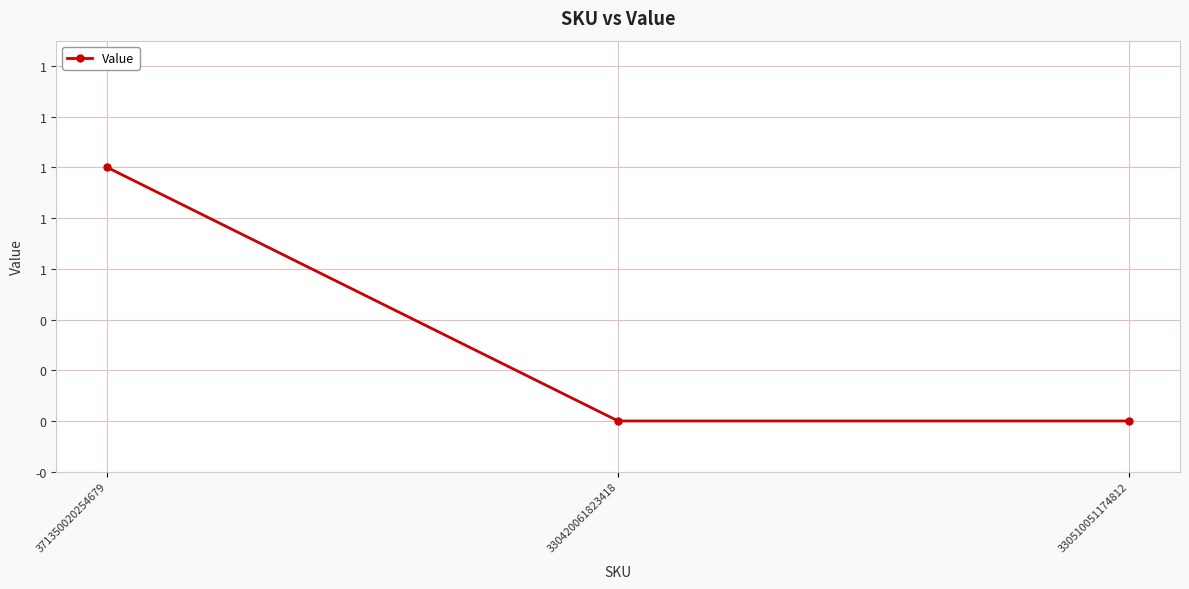

Reading left to right, what are all the values shown in this chart?

371350020254679=1	330420061823418=0	330510051174812=0